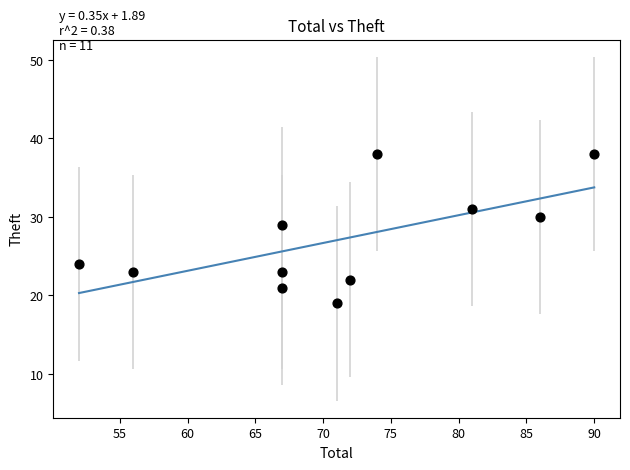

What Y value in the scatter plot is closest to 28?

29